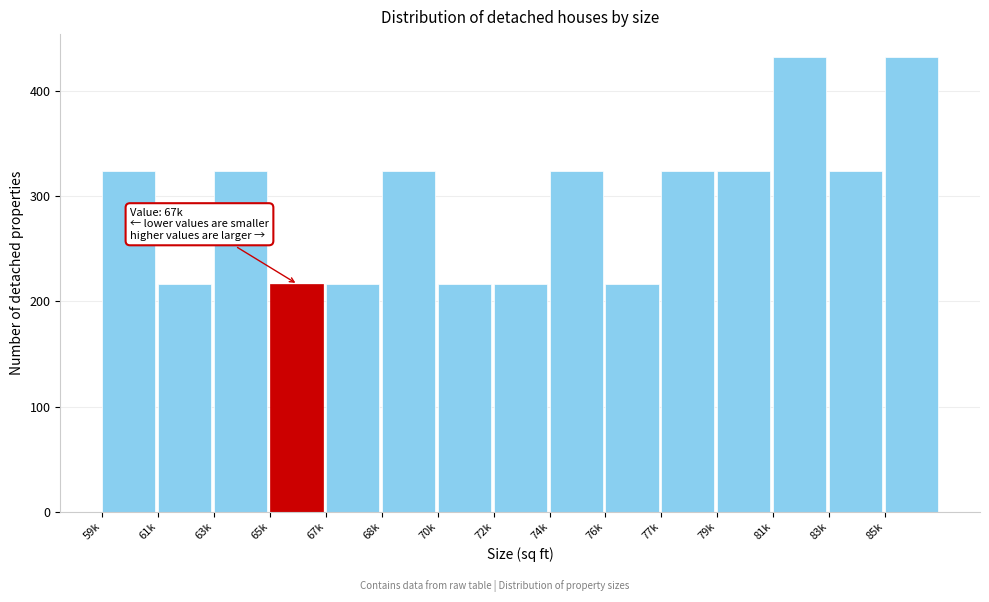

Reading left to right, extract all data points from this chart.

324	216	324	216	216	324	216	216	324	216	324	324	432	324	432